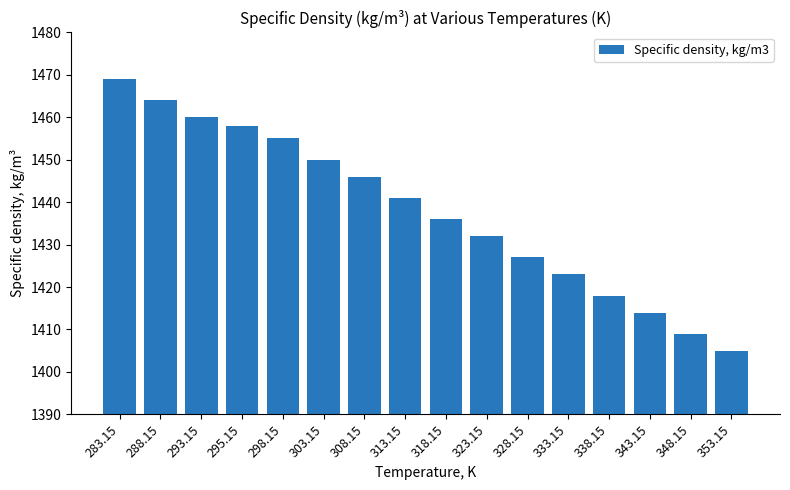

What is the sum of the values at 298.15 and 295.15?

2913